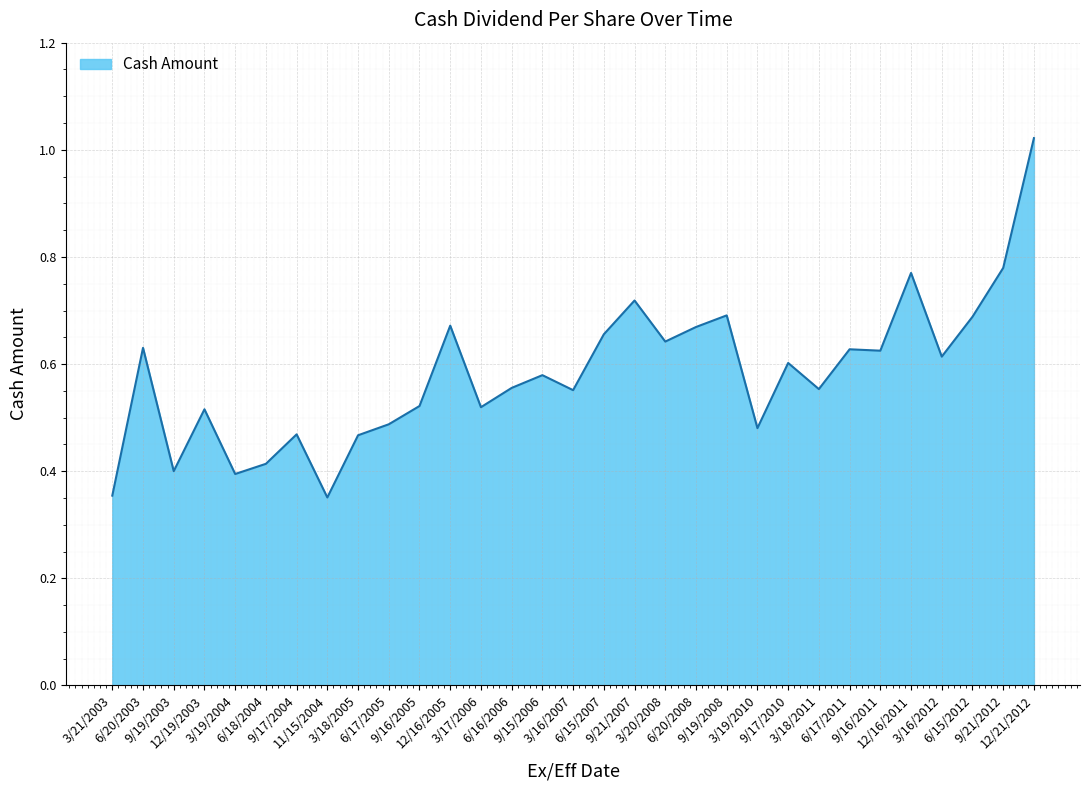

List the labels in order of value, largest first.

12/21/2012, 9/21/2012, 12/16/2011, 9/21/2007, 9/19/2008, 6/15/2012, 12/16/2005, 6/20/2008, 6/15/2007, 3/20/2008, 6/20/2003, 6/17/2011, 9/16/2011, 3/16/2012, 9/17/2010, 9/15/2006, 6/16/2006, 3/18/2011, 3/16/2007, 9/16/2005, 3/17/2006, 12/19/2003, 6/17/2005, 3/19/2010, 9/17/2004, 3/18/2005, 6/18/2004, 9/19/2003, 3/19/2004, 3/21/2003, 11/15/2004